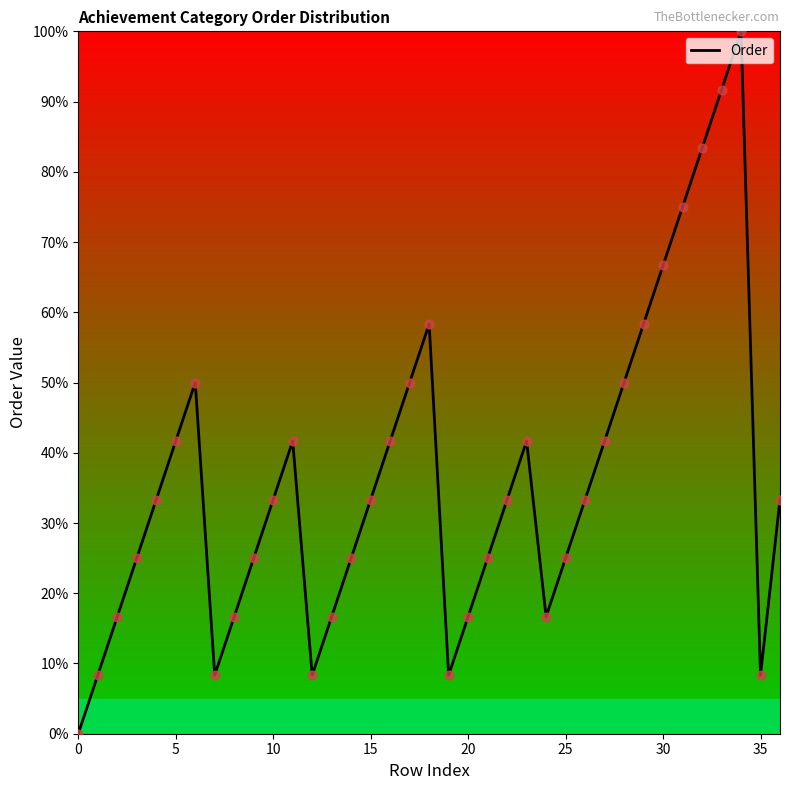

What is the maximum value shown in the chart?

100.0